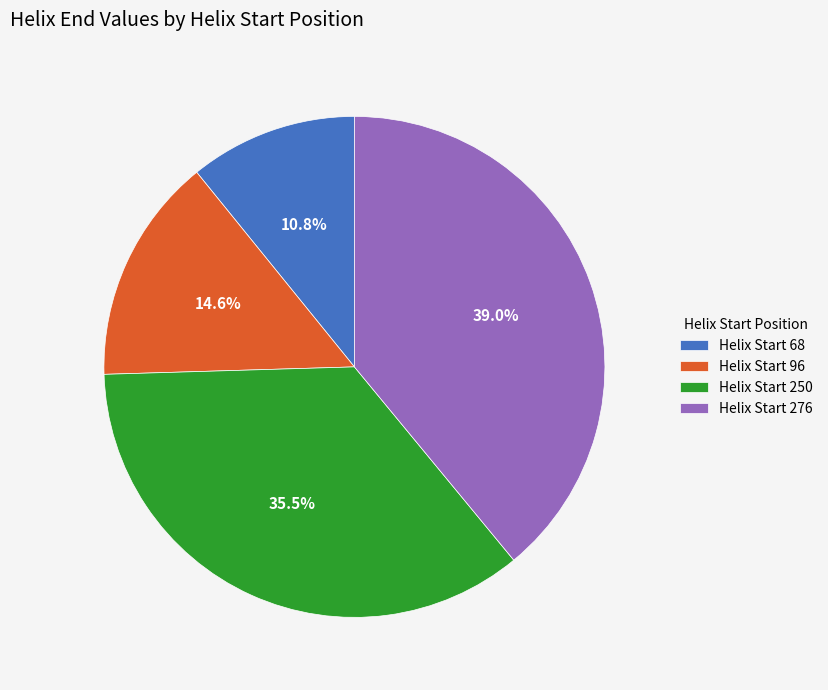

Which category has the smallest portion of the pie?

Helix Start 68